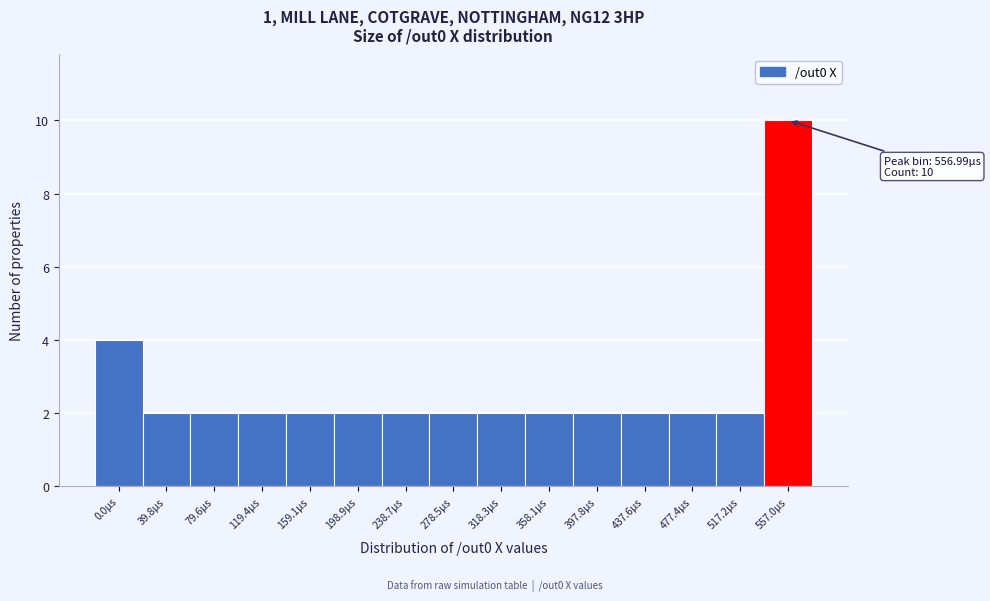

Reading left to right, extract all data points from this chart.

4	2	2	2	2	2	2	2	2	2	2	2	2	2	10